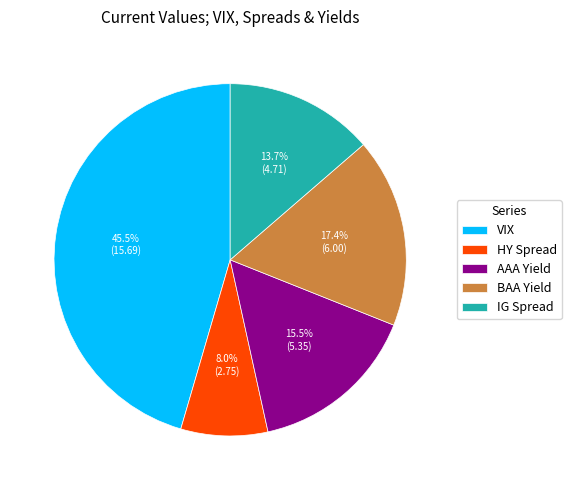

Is the sum of BAA Yield and VIX greater than half?

Yes